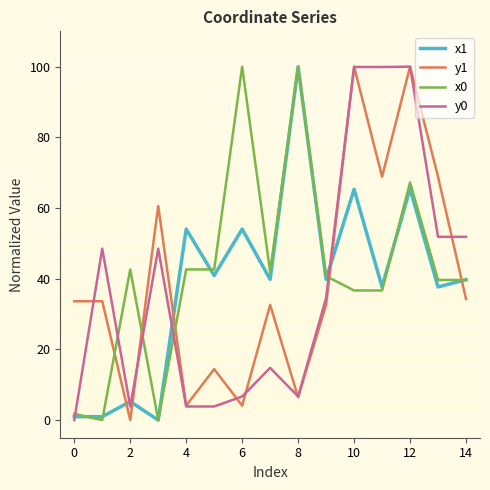

True or false: y1 has more than 1 points higher than both neighbors.

True